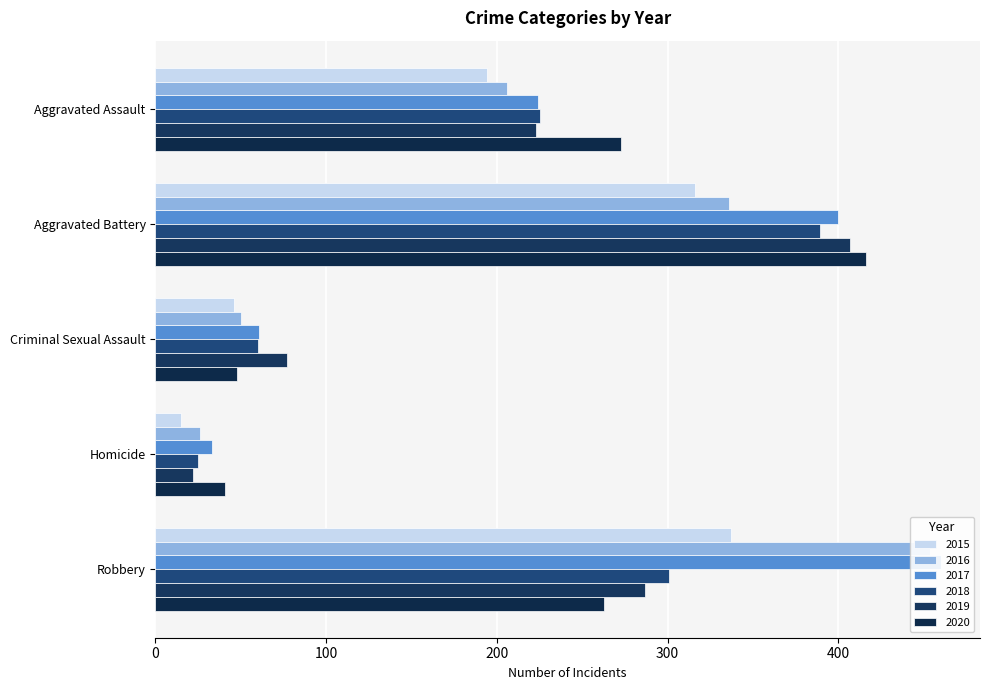

Which category has the highest value in the 2018 series?

Aggravated Battery